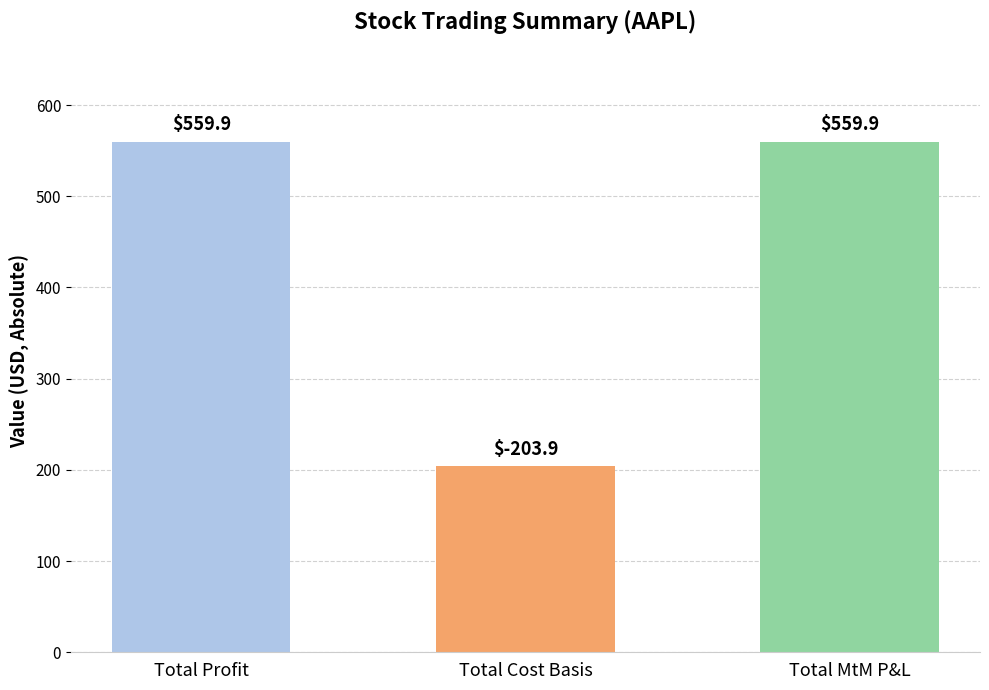

What position from the right is Total MtM P&L?

1